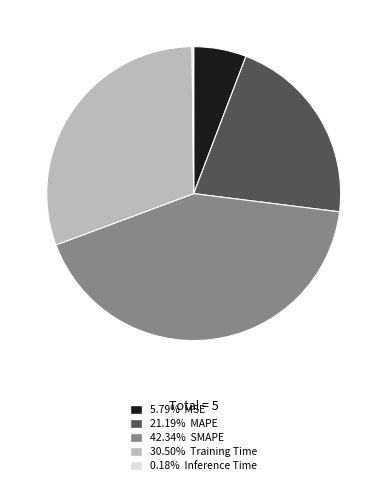

Is there a majority slice in this chart?

No